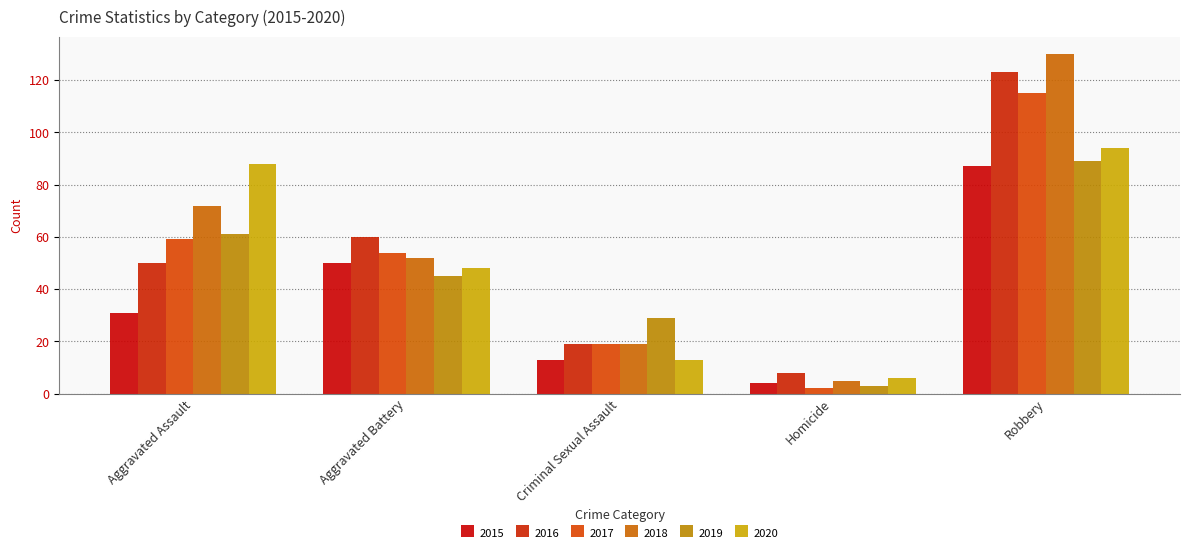

What is the total value across all series at Robbery?

638